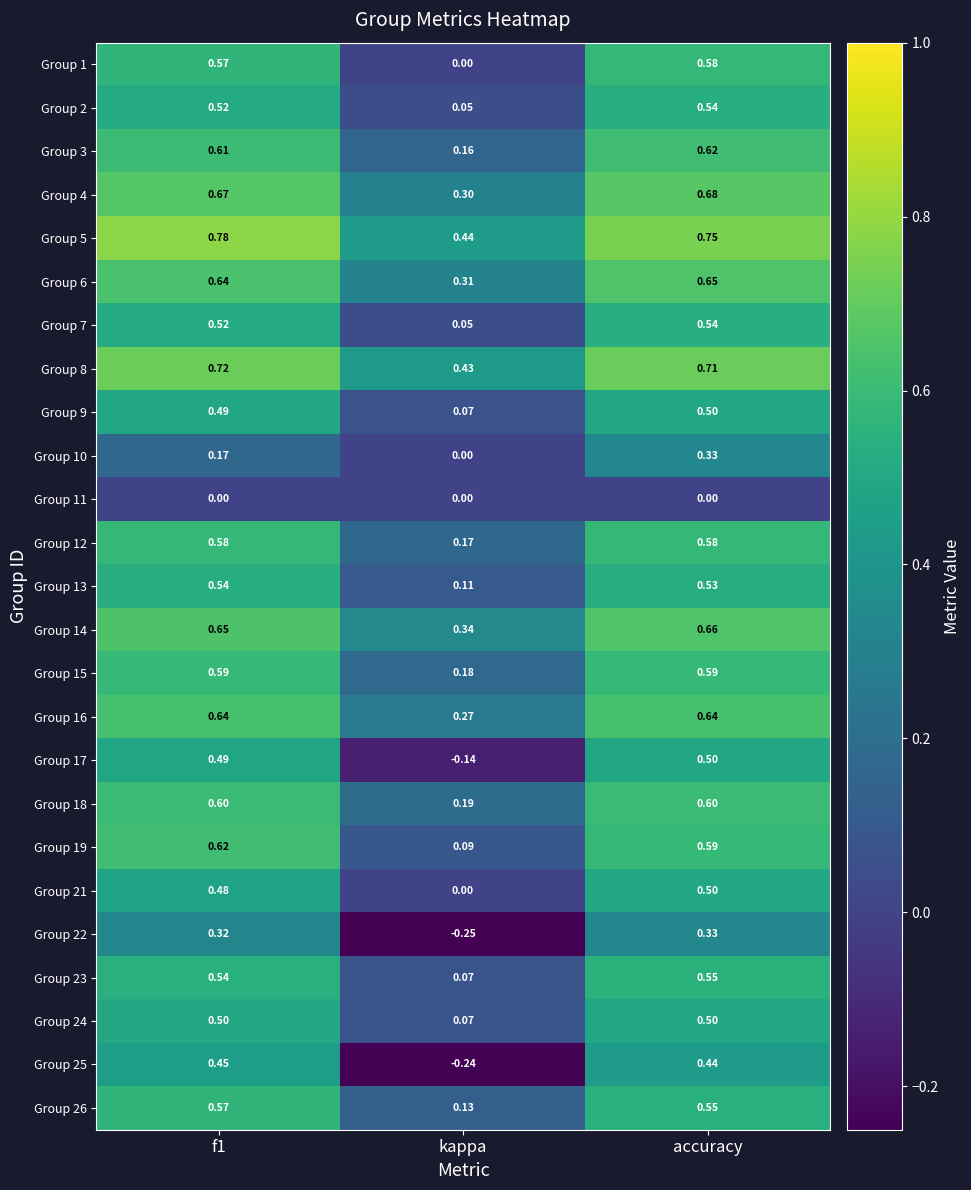

At which label is Group 3 closest to 0?

kappa